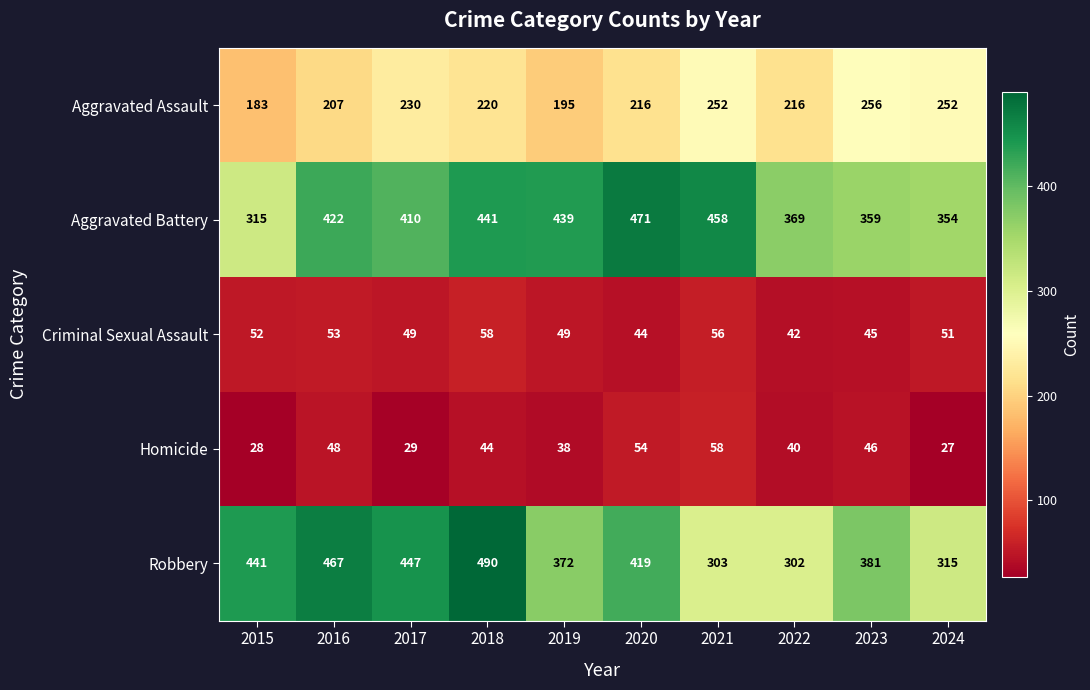

The value of Aggravated Assault at 2024 is 252. True or false?

True